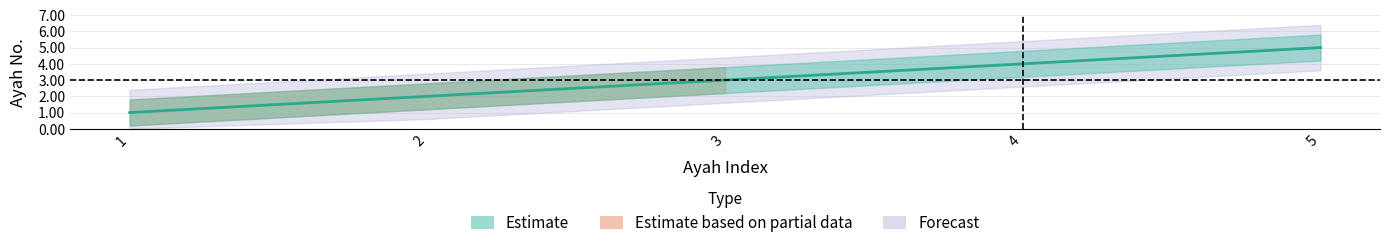

At which label does the data first exceed 3?

4